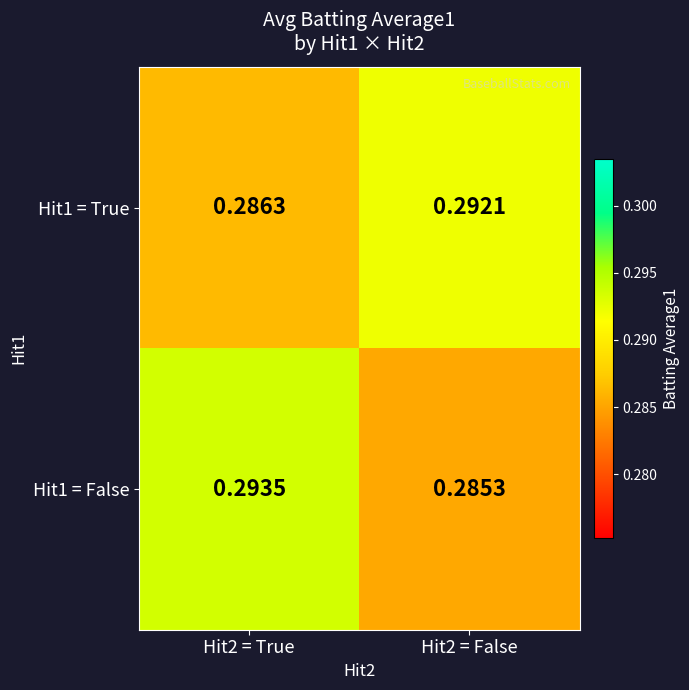

Is the value of Hit1 = True at Hit2 = False greater than the value of Hit1 = False at Hit2 = False?

Yes